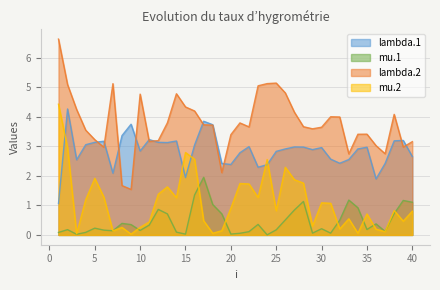

List the labels in order of lambda.2 value, smallest first.

9, 8, 19, 33, 37, 6, 39, 36, 40, 11, 12, 5, 20, 34, 35, 4, 29, 30, 22, 28, 18, 17, 21, 13, 32, 31, 38, 27, 16, 3, 15, 10, 14, 26, 23, 2, 7, 24, 25, 1